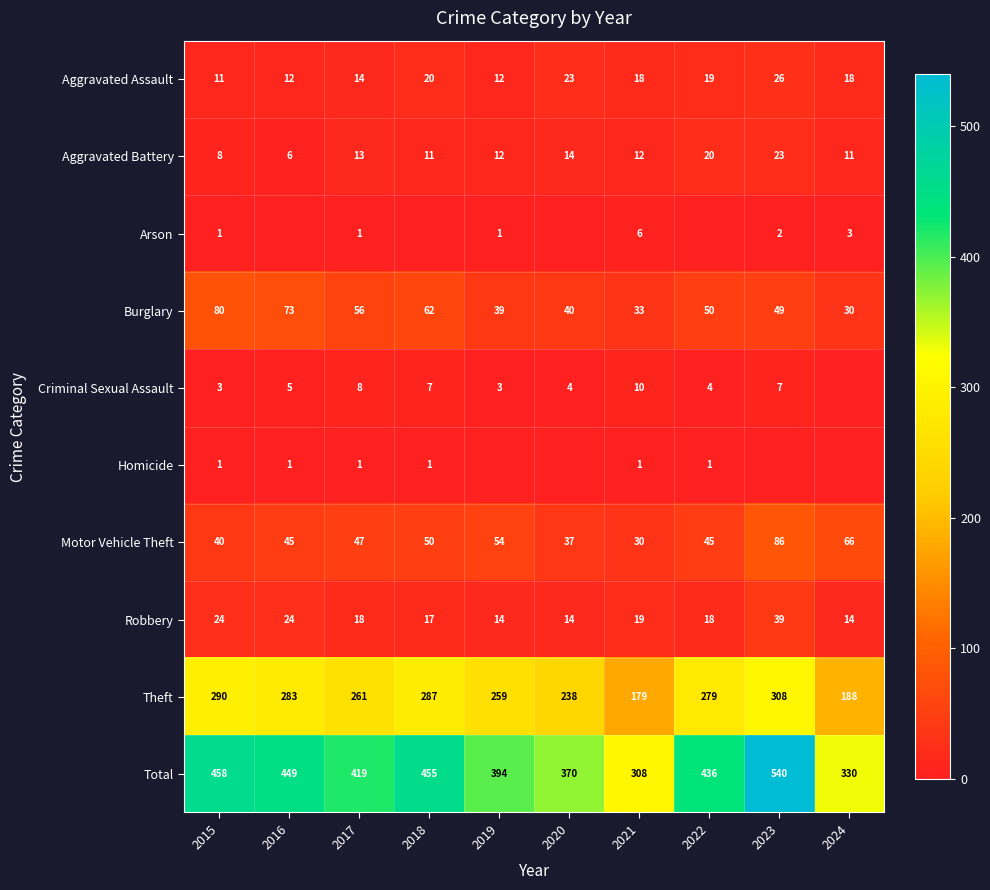

Rank the categories by Burglary value from highest to lowest.

2015, 2016, 2018, 2017, 2022, 2023, 2020, 2019, 2021, 2024